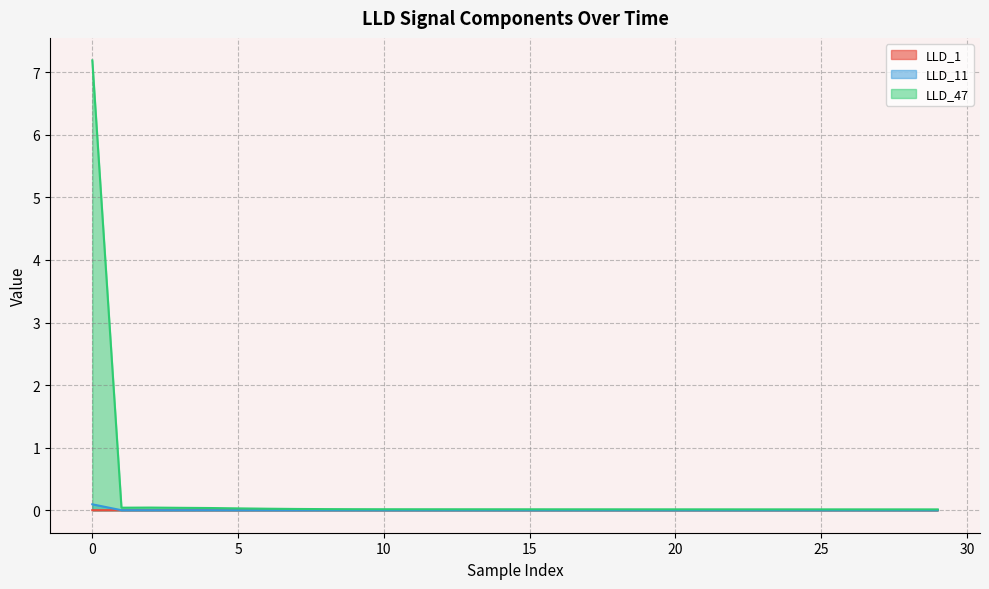

Which series changed the most between 8 and 22?

LLD_47